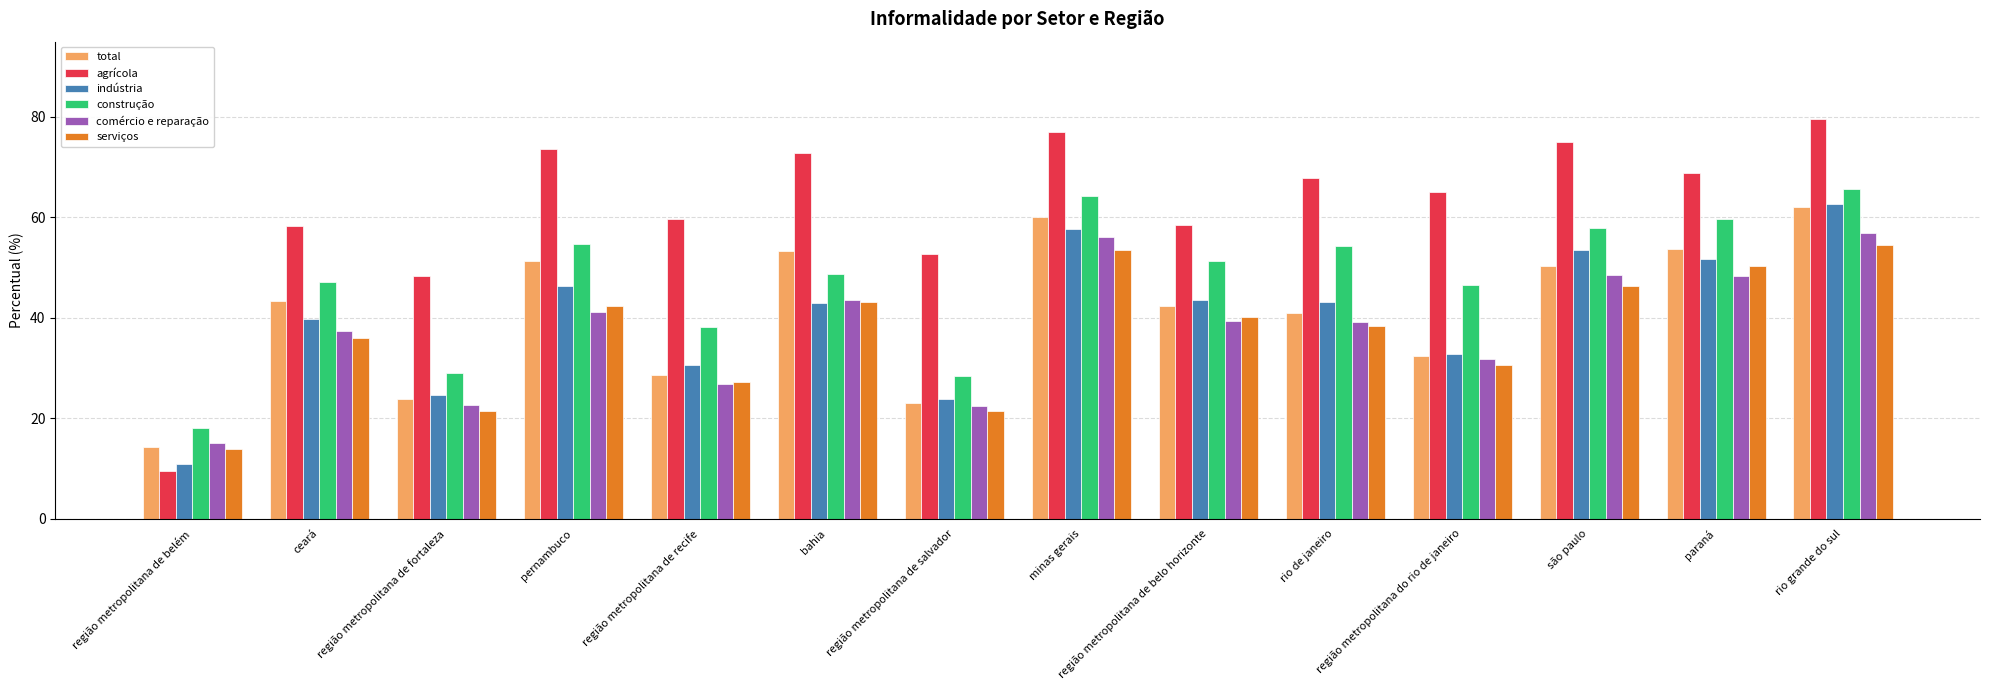

Which series has the largest total across all categories?

agrícola